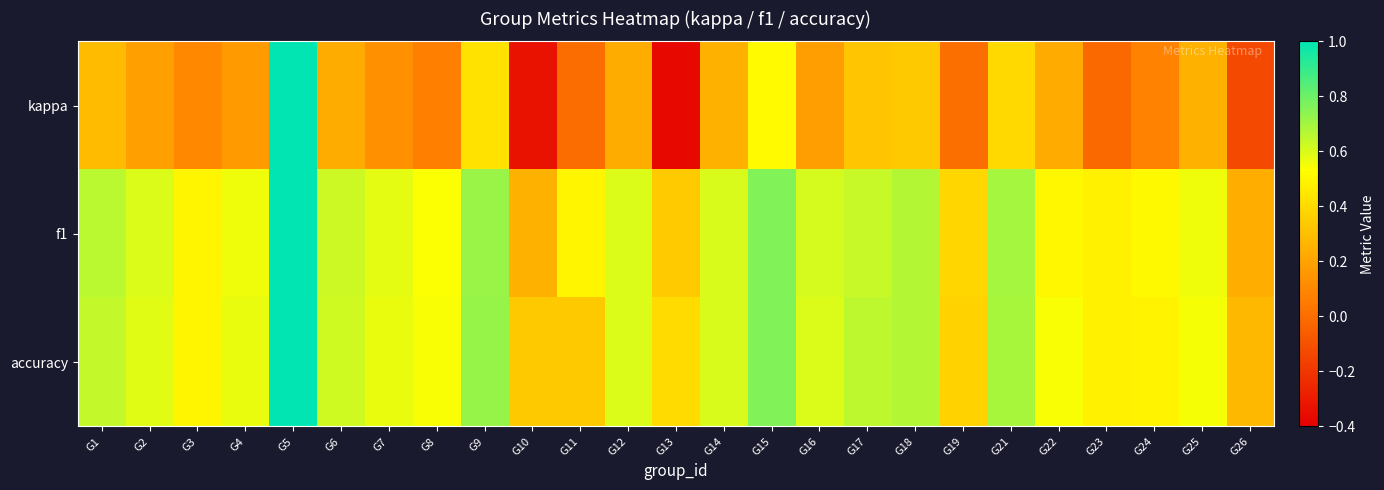

Between G8 and G11, which series saw the biggest shift?

accuracy